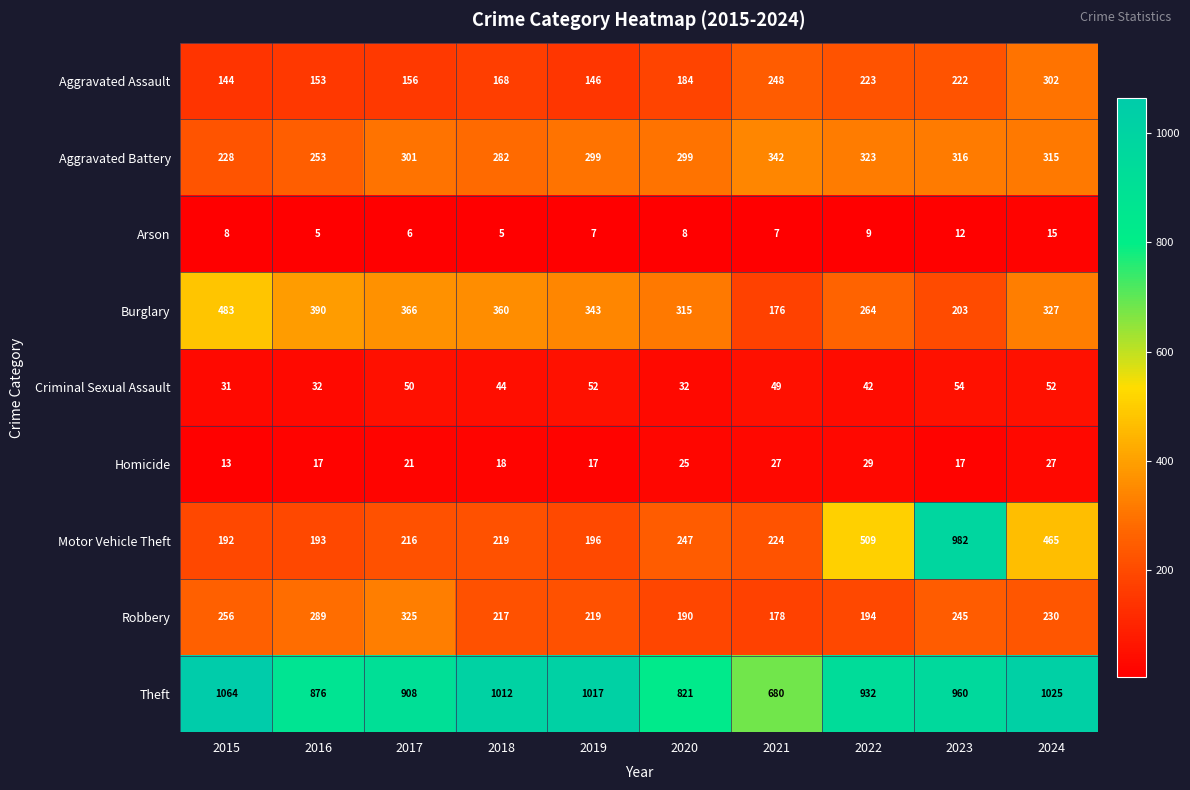

At how many categories does at least one series exceed 279?

10